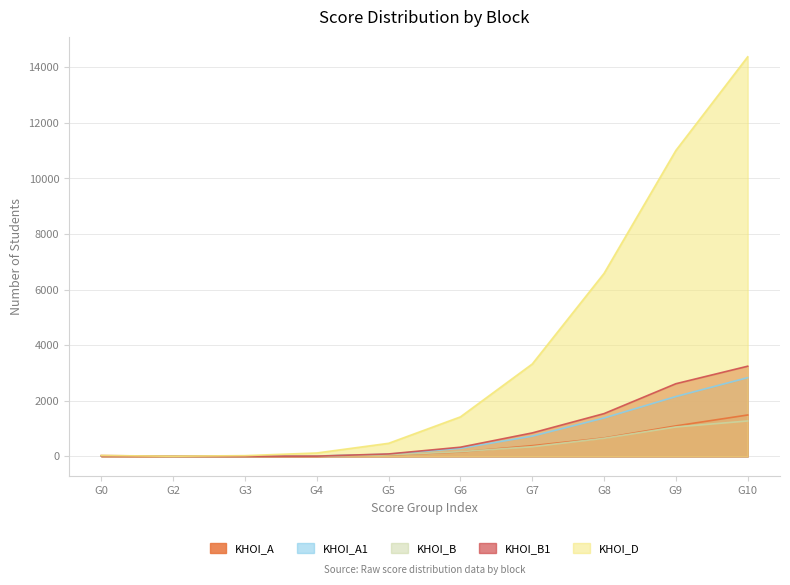

Rank the series by their maximum value, from highest to lowest.

KHOI_D, KHOI_B1, KHOI_A1, KHOI_A, KHOI_B